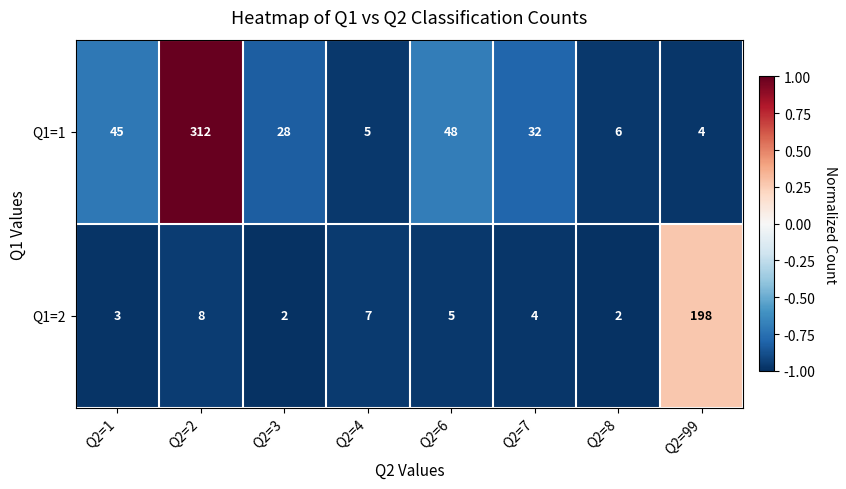

Reading left to right, list all the values displayed in this chart.

Q1=1: Q2=1=45	Q2=2=312	Q2=3=28	Q2=4=5	Q2=6=48	Q2=7=32	Q2=8=6	Q2=99=4
Q1=2: Q2=1=3	Q2=2=8	Q2=3=2	Q2=4=7	Q2=6=5	Q2=7=4	Q2=8=2	Q2=99=198